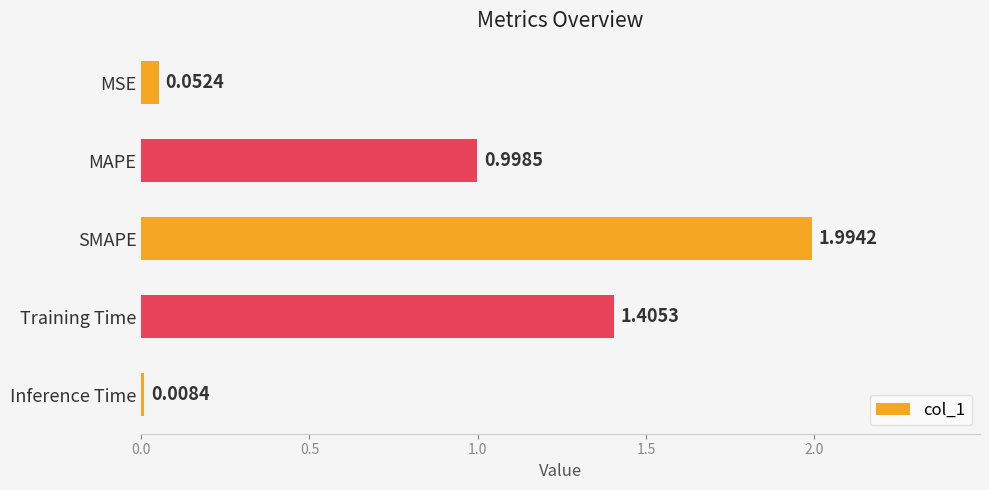

What is the greatest value displayed?

2.0